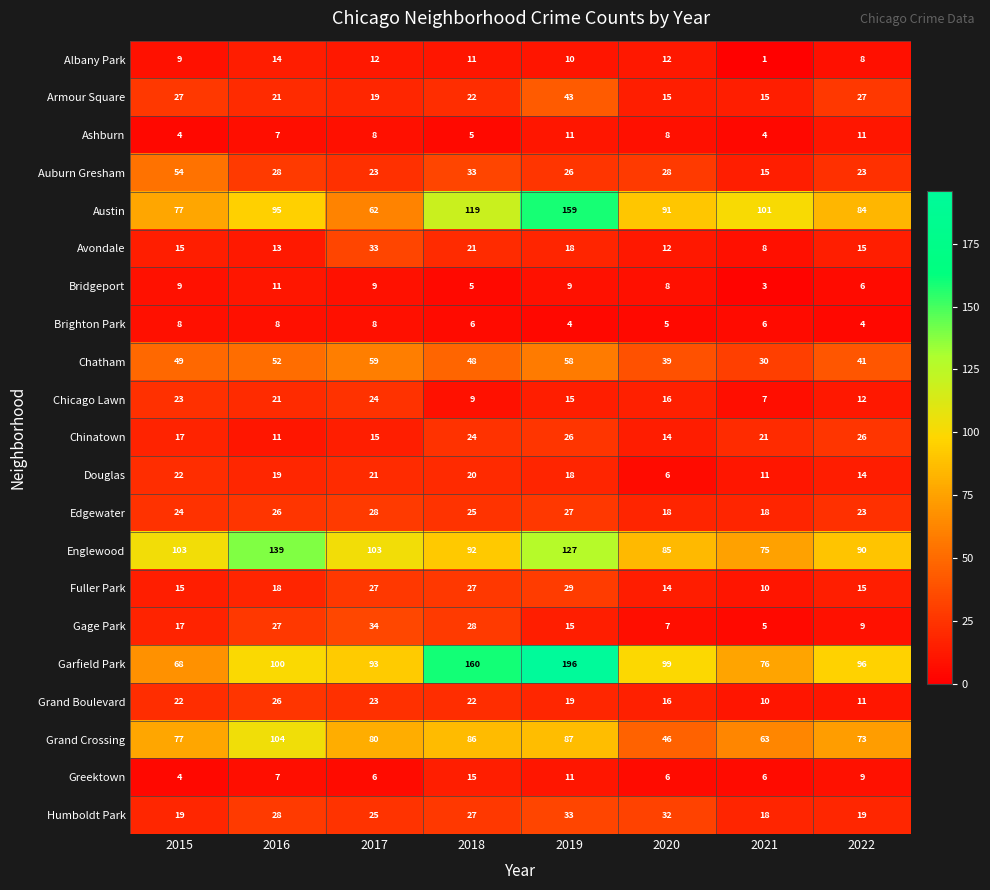

What is the sum of the Armour Square values at 2017 and 2015?

46